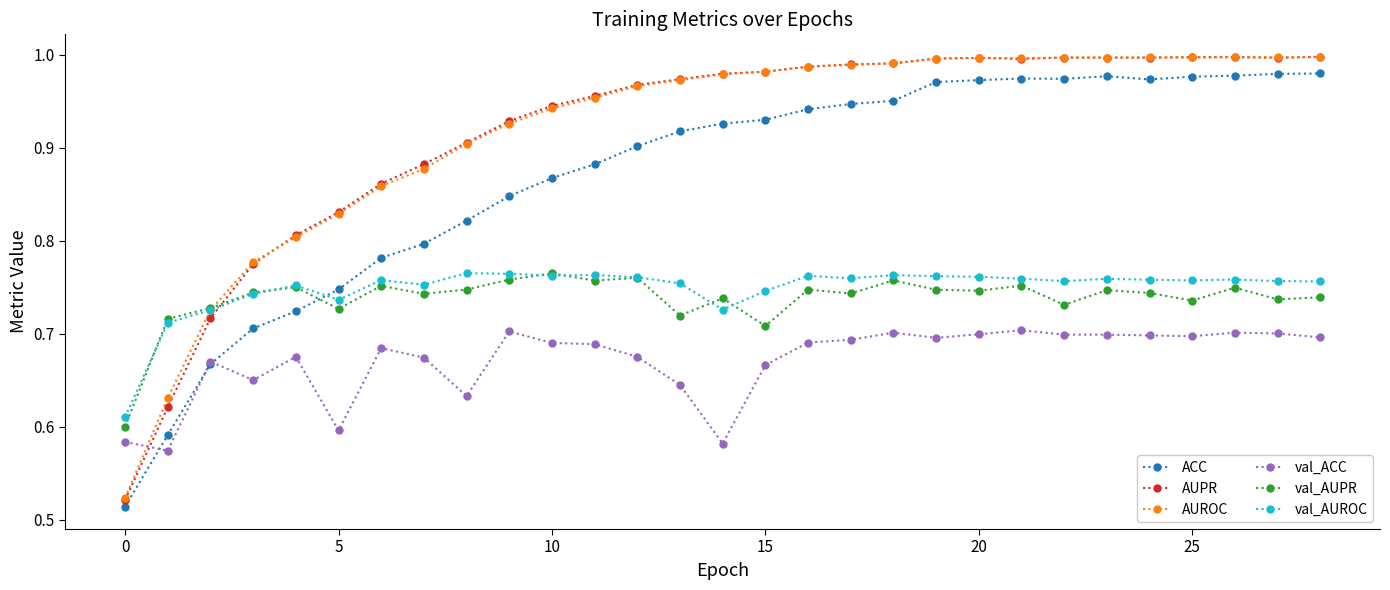

Does the chart display data point markers on the line(s)?

Yes